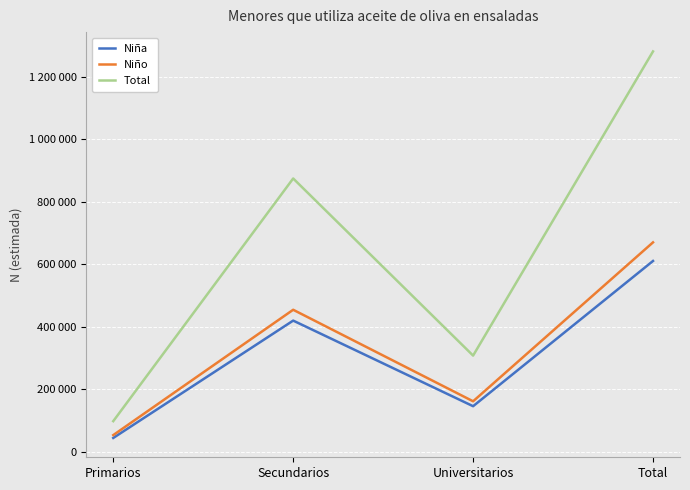

True or false: Total and Niña cross at least once.

False